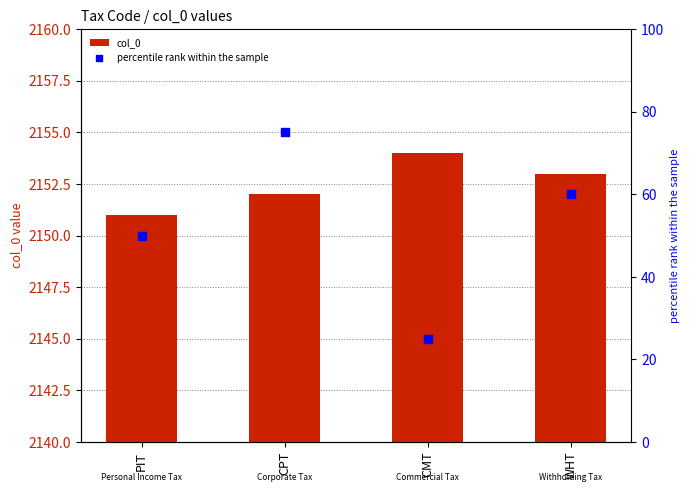

At which category is the sum across all series the highest?

CPT